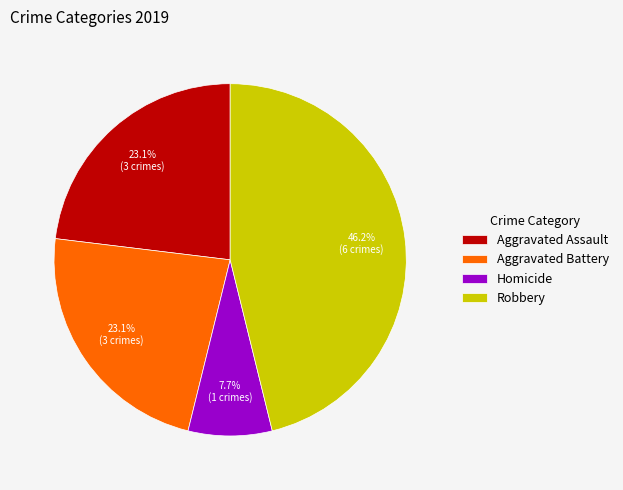

Is it true that Aggravated Battery is 23% of the pie?

True